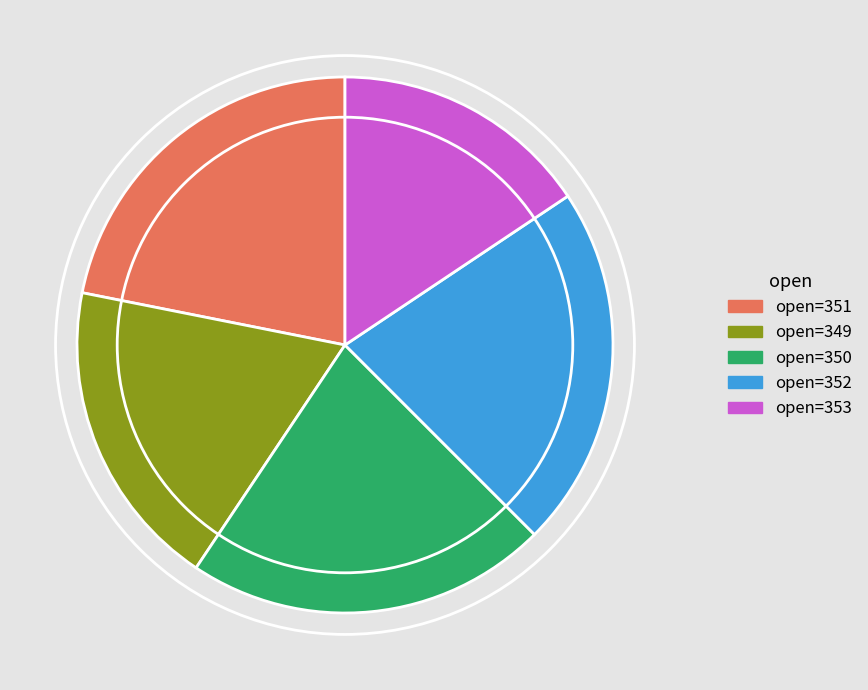

Does any single category account for the majority?

No